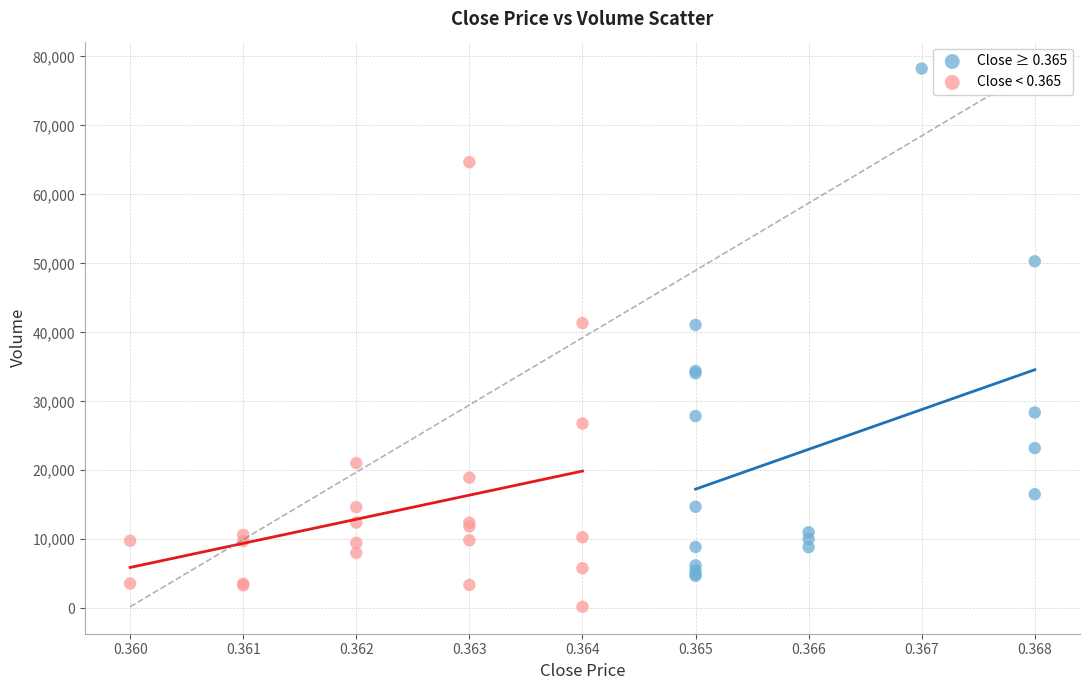

Which series contains the lowest Y value?

Close < 0.365